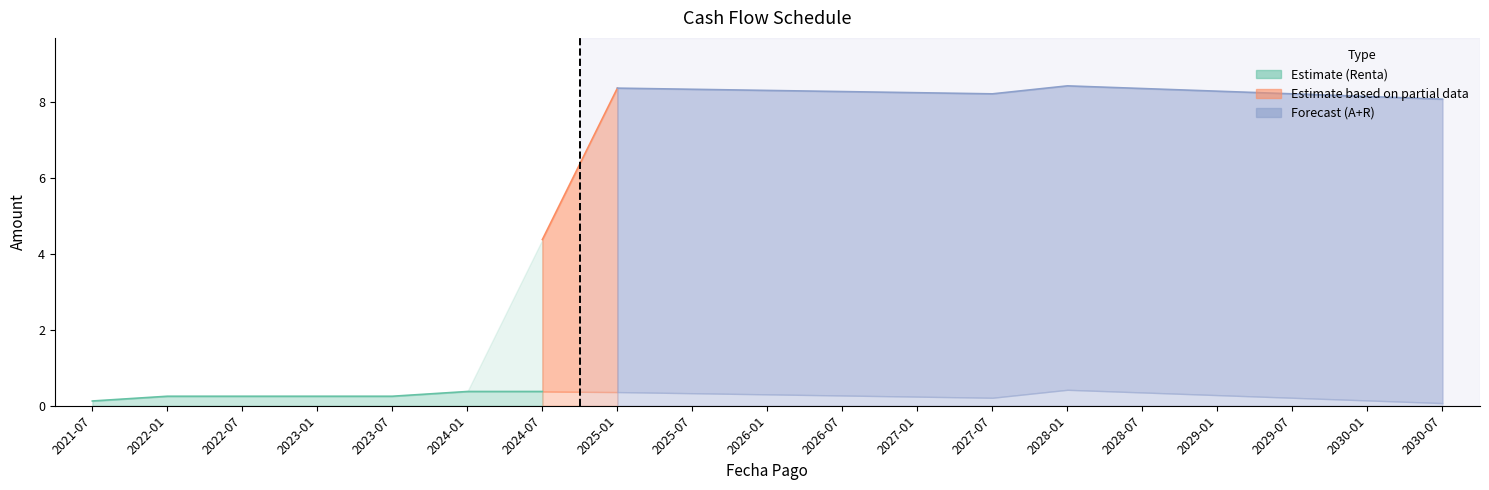

Reading right to left, transcribe all the data shown in this chart.

Renta: 2030-07-09=0.1	2030-01-09=0.1	2029-07-09=0.2	2029-01-09=0.3	2028-07-09=0.3	2028-01-09=0.4	2027-07-09=0.2	2027-01-09=0.2	2026-07-09=0.3	2026-01-09=0.3	2025-07-09=0.3	2025-01-09=0.4	2024-07-09=0.4	2024-01-09=0.4	2023-07-09=0.2	2023-01-09=0.2	2022-07-09=0.2	2022-01-09=0.2	2021-07-09=0.1
Amortizacion: 2030-07-09=8.0	2030-01-09=8.0	2029-07-09=8.0	2029-01-09=8.0	2028-07-09=8.0	2028-01-09=8.0	2027-07-09=8.0	2027-01-09=8.0	2026-07-09=8.0	2026-01-09=8.0	2025-07-09=8.0	2025-01-09=8.0	2024-07-09=4.0	2024-01-09=0.0	2023-07-09=0.0	2023-01-09=0.0	2022-07-09=0.0	2022-01-09=0.0	2021-07-09=0.0
AR: 2030-07-09=8.1	2030-01-09=8.1	2029-07-09=8.2	2029-01-09=8.3	2028-07-09=8.3	2028-01-09=8.4	2027-07-09=8.2	2027-01-09=8.2	2026-07-09=8.3	2026-01-09=8.3	2025-07-09=8.3	2025-01-09=8.4	2024-07-09=4.4	2024-01-09=0.4	2023-07-09=0.2	2023-01-09=0.2	2022-07-09=0.2	2022-01-09=0.2	2021-07-09=0.1